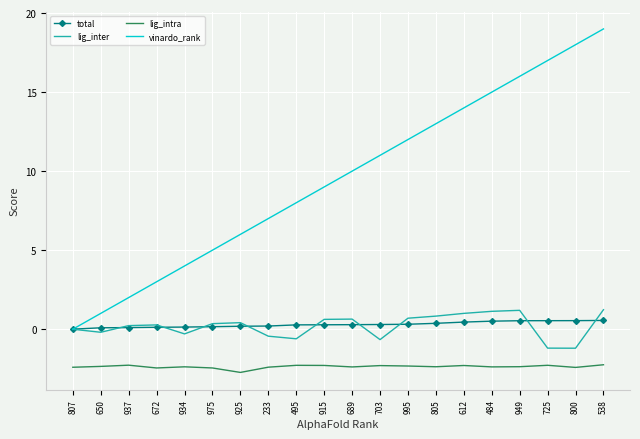

What is the difference between the maximum and minimum values in the vinardo_rank series?

19.0